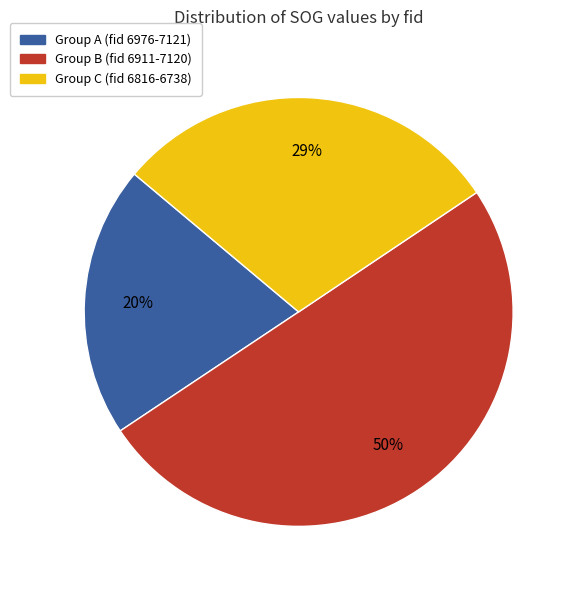

To the nearest percent, what is the difference between the largest and smallest slice percentages?

30%